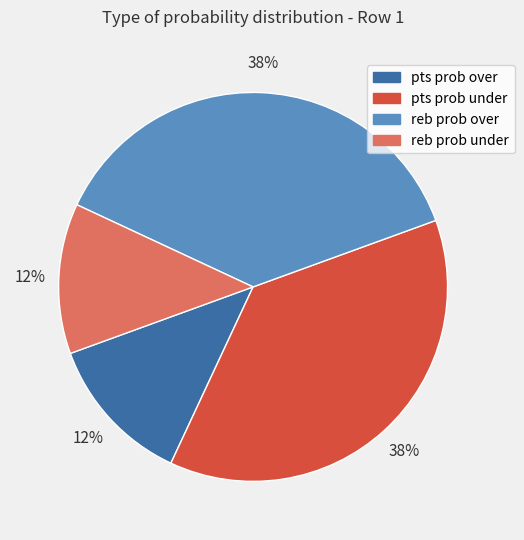

Is the sum of pts prob under and reb prob over greater than half?

Yes